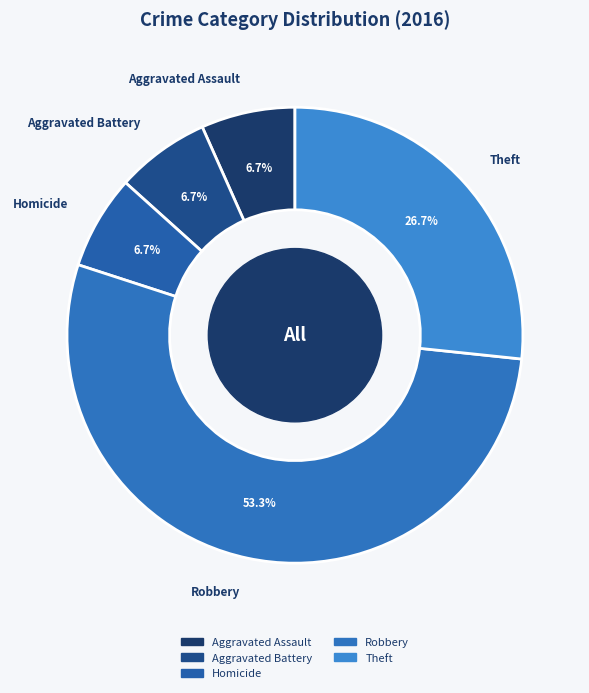

Do Aggravated Assault and Robbery together represent more than half of the pie?

Yes